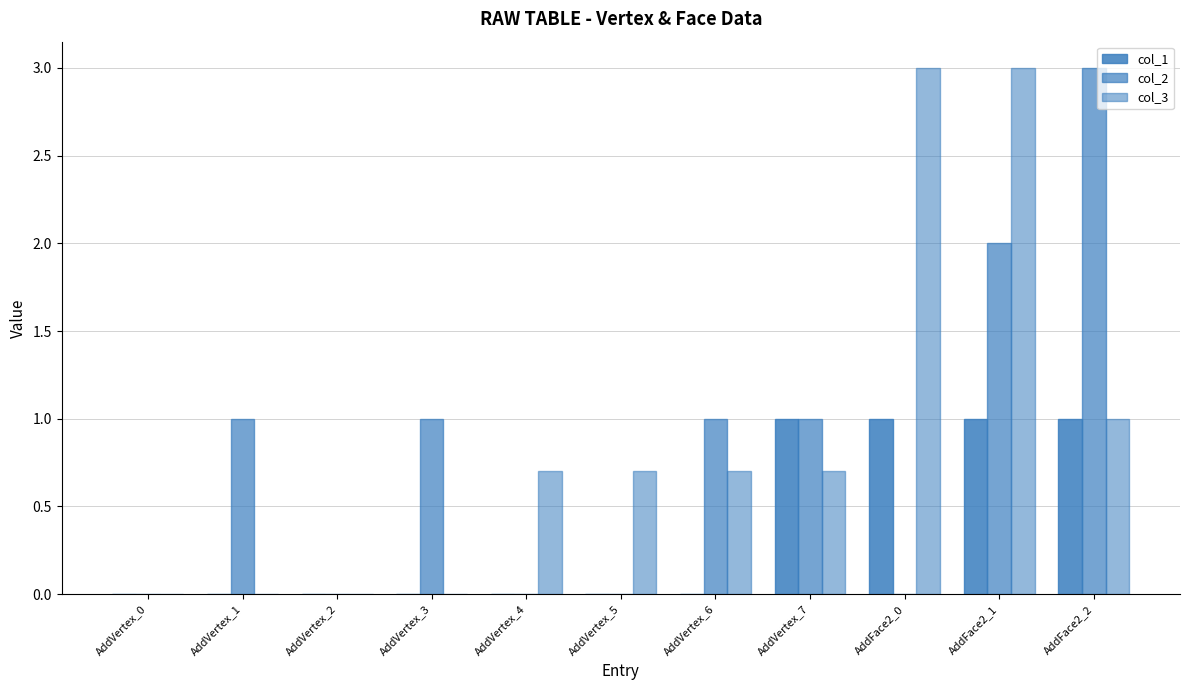

Count the number of data series in this chart.

3